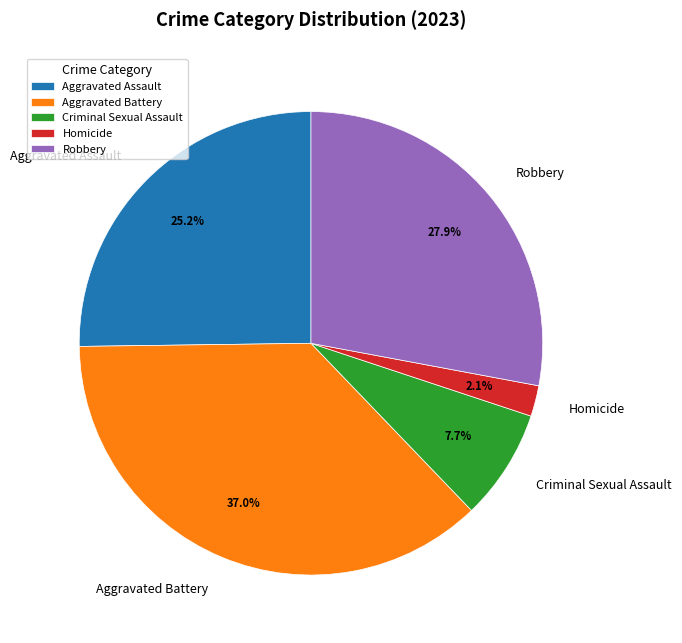

Which has a higher value, Aggravated Battery or Criminal Sexual Assault?

Aggravated Battery